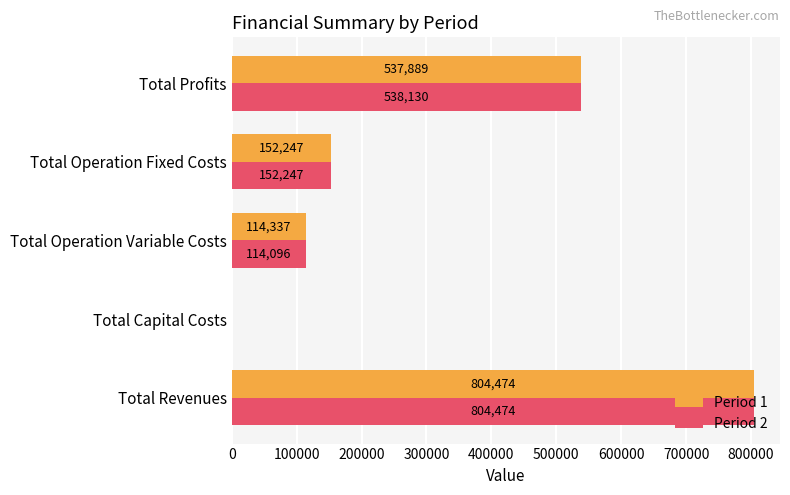

Between Total Operation Fixed Costs and Total Profits, which series saw the biggest shift?

Period 2